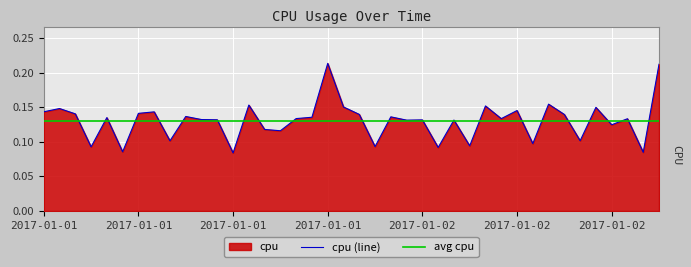

Rank the categories by value from lowest to highest.

2017-01-01 12:00, 2017-01-02 14:00, 2017-01-01 05:00, 2017-01-02 01:00, 2017-01-01 03:00, 2017-01-01 21:00, 2017-01-02 03:00, 2017-01-02 07:00, 2017-01-01 08:00, 2017-01-02 10:00, 2017-01-01 15:00, 2017-01-01 14:00, 2017-01-02 12:00, 2017-01-01 23:00, 2017-01-02 02:00, 2017-01-02 00:00, 2017-01-01 11:00, 2017-01-01 10:00, 2017-01-02 13:00, 2017-01-02 05:00, 2017-01-01 16:00, 2017-01-01 04:00, 2017-01-01 17:00, 2017-01-01 22:00, 2017-01-01 09:00, 2017-01-02 09:00, 2017-01-01 20:00, 2017-01-01 02:00, 2017-01-01 06:00, 2017-01-01 07:00, 2017-01-01 00:00, 2017-01-02 06:00, 2017-01-01 01:00, 2017-01-02 11:00, 2017-01-01 19:00, 2017-01-02 04:00, 2017-01-01 13:00, 2017-01-02 08:00, 2017-01-02 15:00, 2017-01-01 18:00